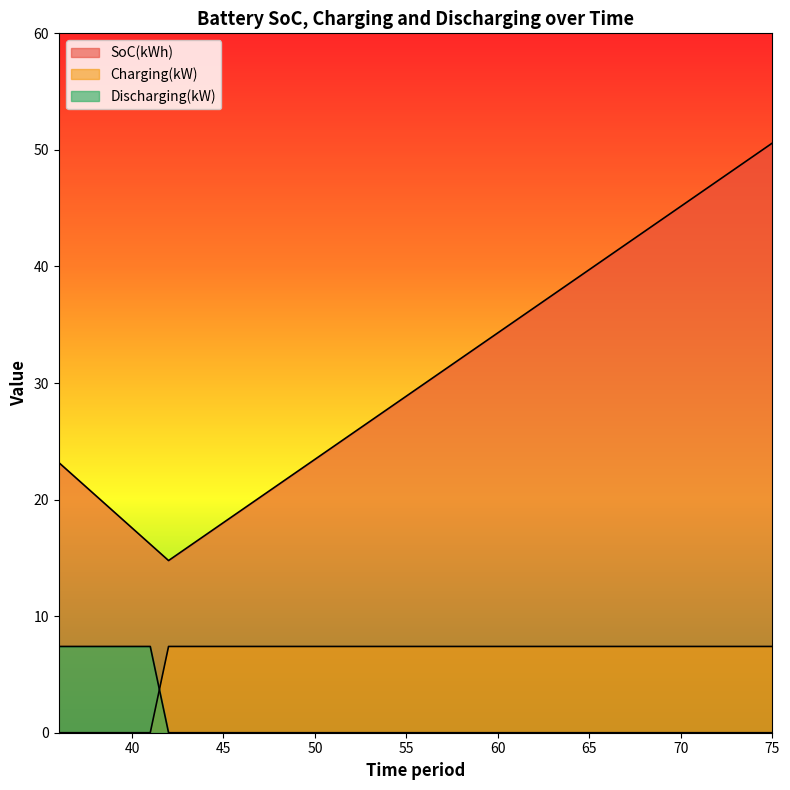

At how many categories does at least one series exceed 26?

23